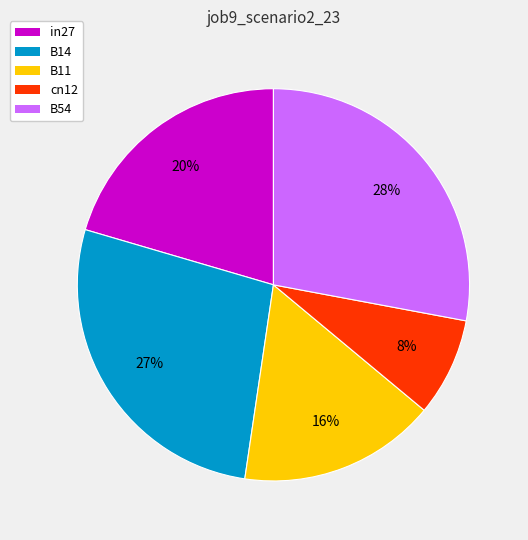

Is the sum of in27 and B54 greater than half?

No